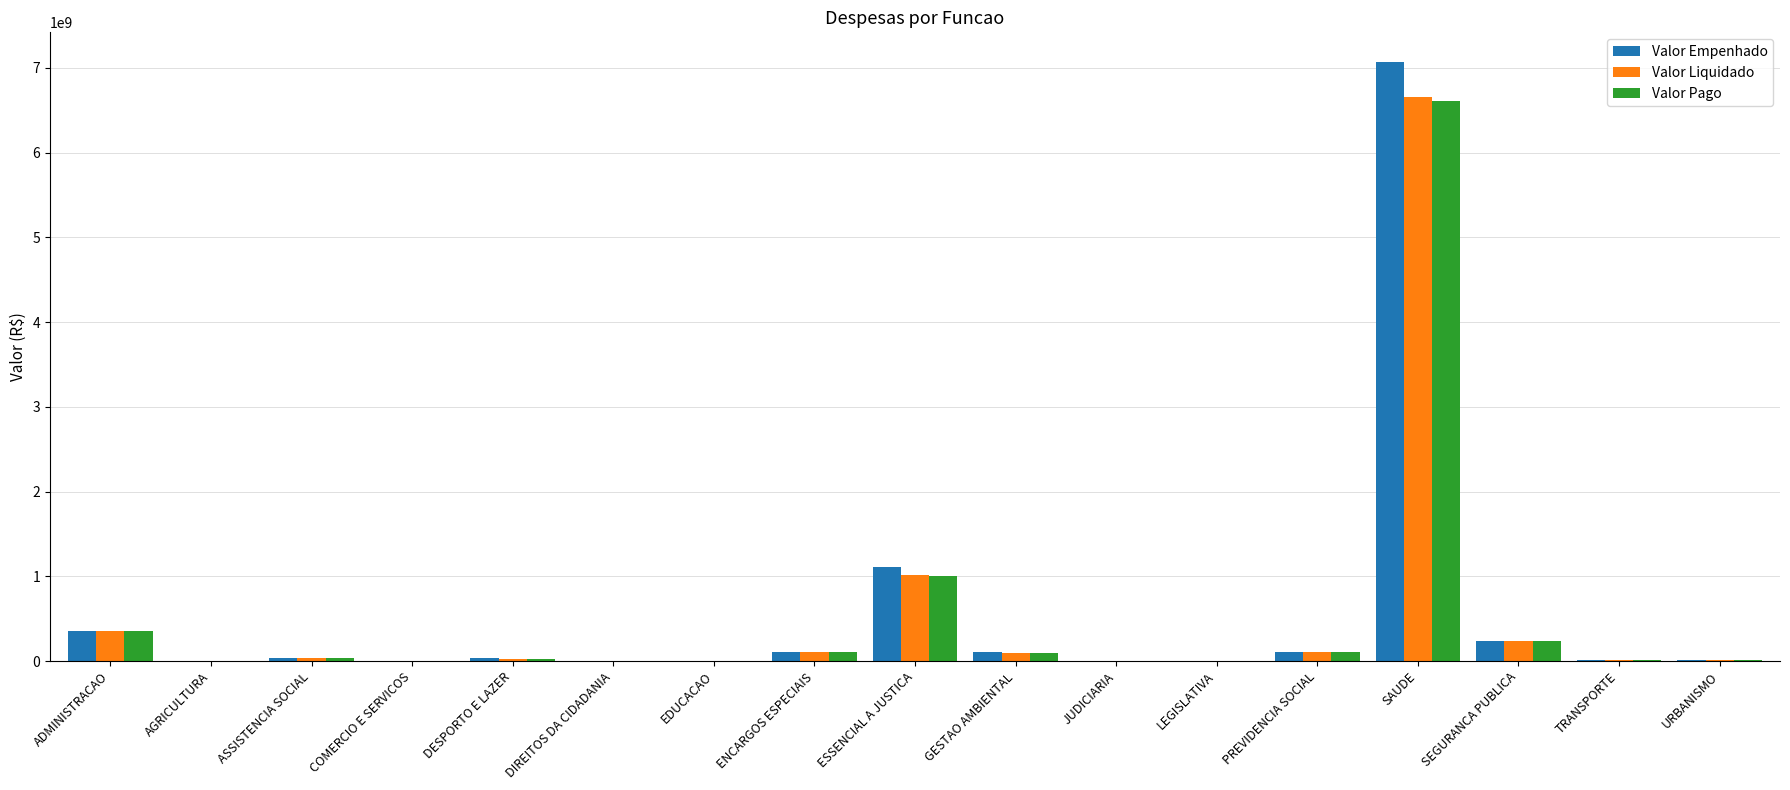

What is the difference between the Valor Liquidado values at COMERCIO E SERVICOS and AGRICULTURA?

2327600.5